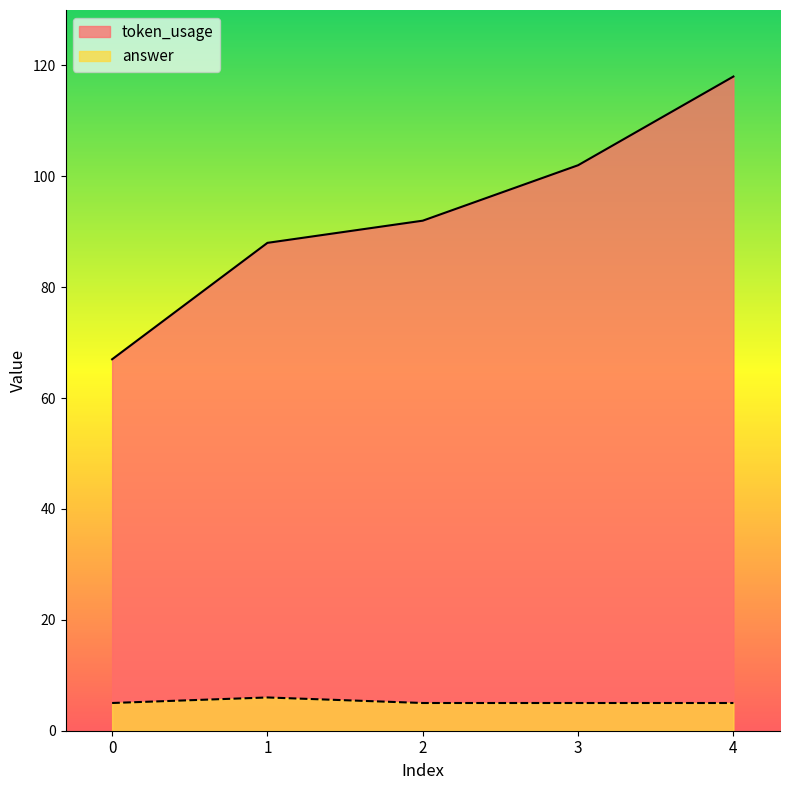

Reading left to right, list all the values displayed in this chart.

token_usage: 67	88	92	102	118
answer: 5	6	5	5	5